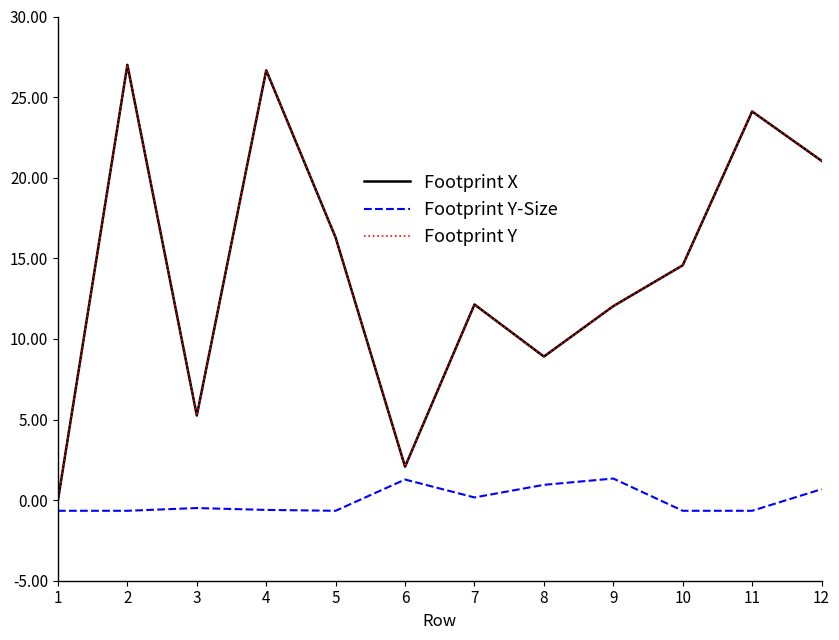

Where is the first local maximum for Footprint Y?

2